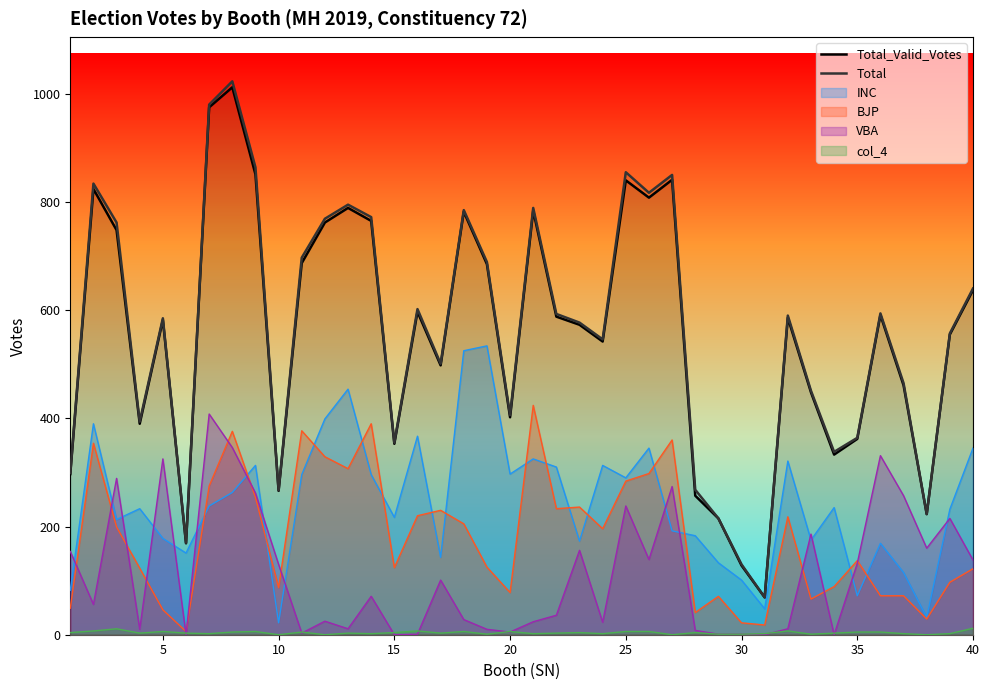

True or false: Total and Total_Valid_Votes intersect in this chart.

False